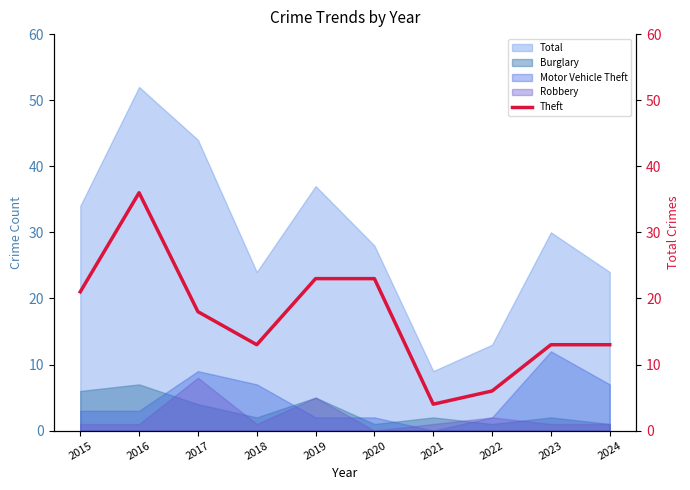

Is it true that the value at 2019 is 14?

False